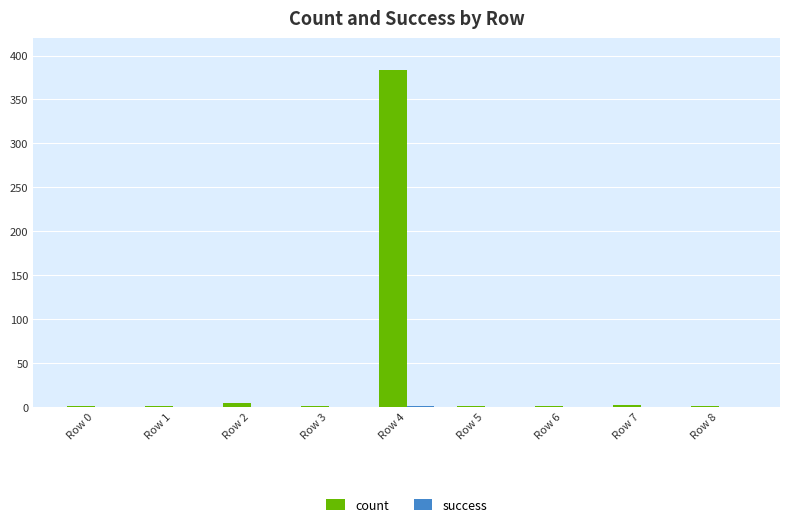

Are the bars grouped side by side (vs. stacked)?

Yes